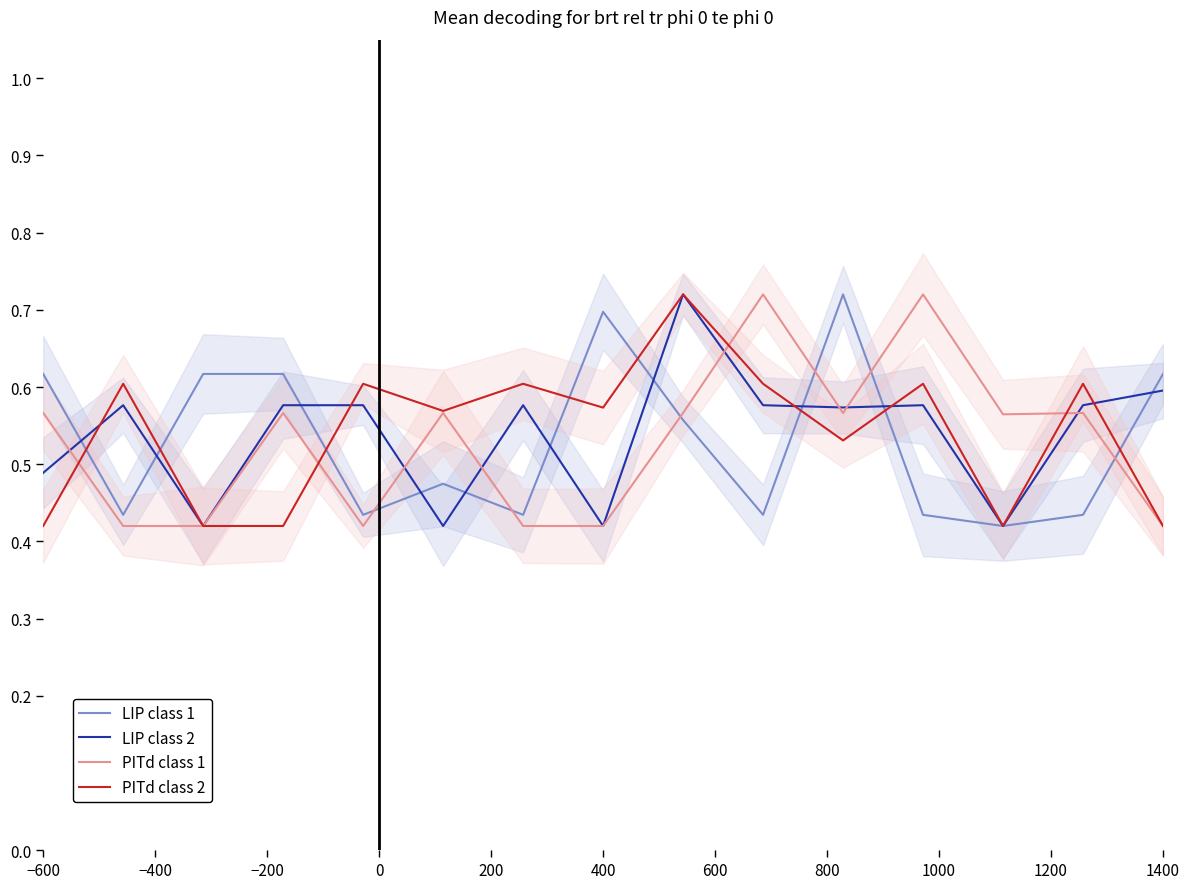

Where is PITd class 2 nearest to the value 0?

−600